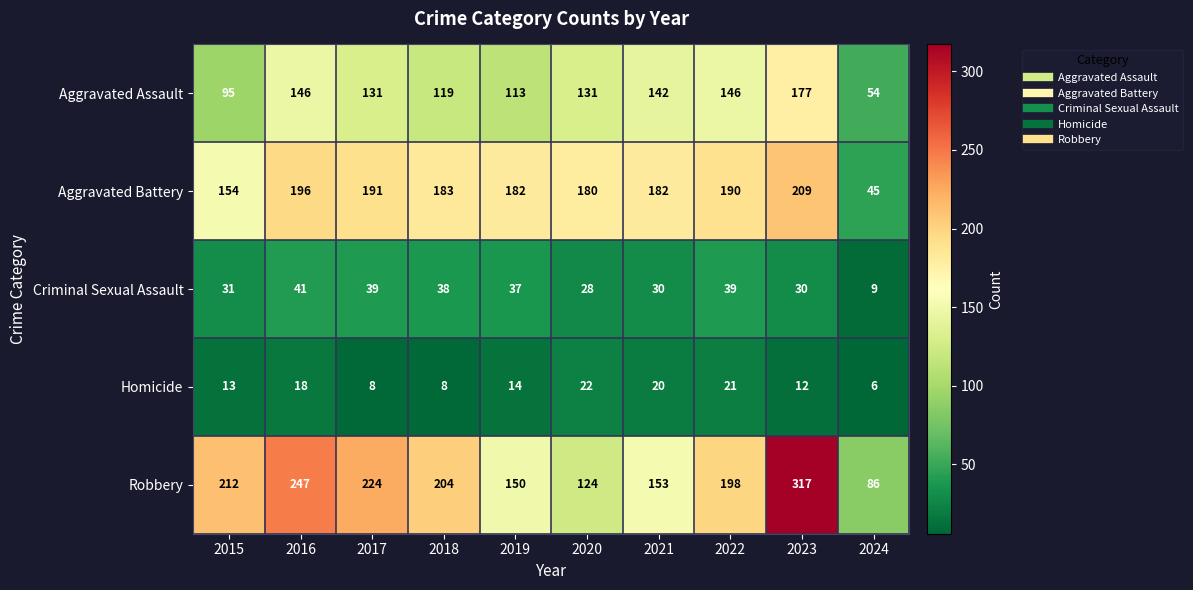

What is the difference between the maximum and minimum values in the Robbery series?

231